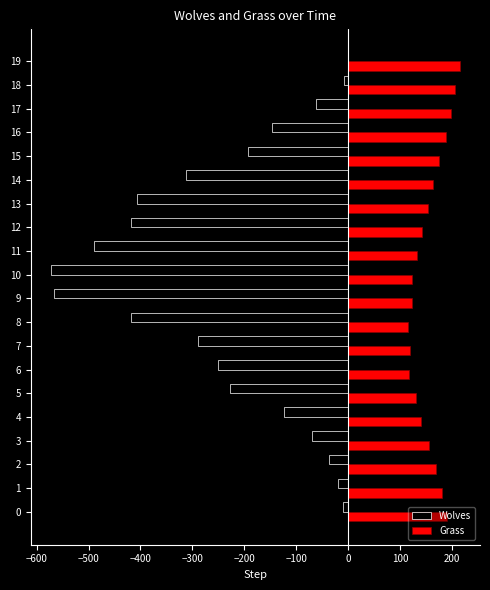

The value of Wolves at 6 is -329. True or false?

False